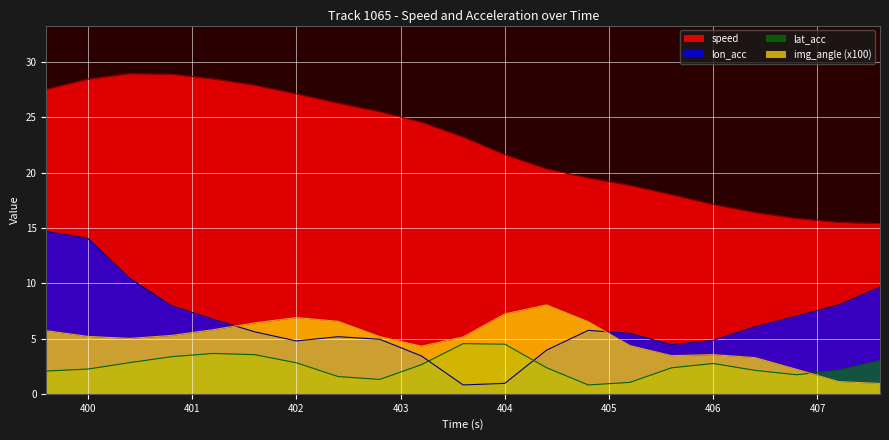

True or false: speed and lat_acc intersect in this chart.

False